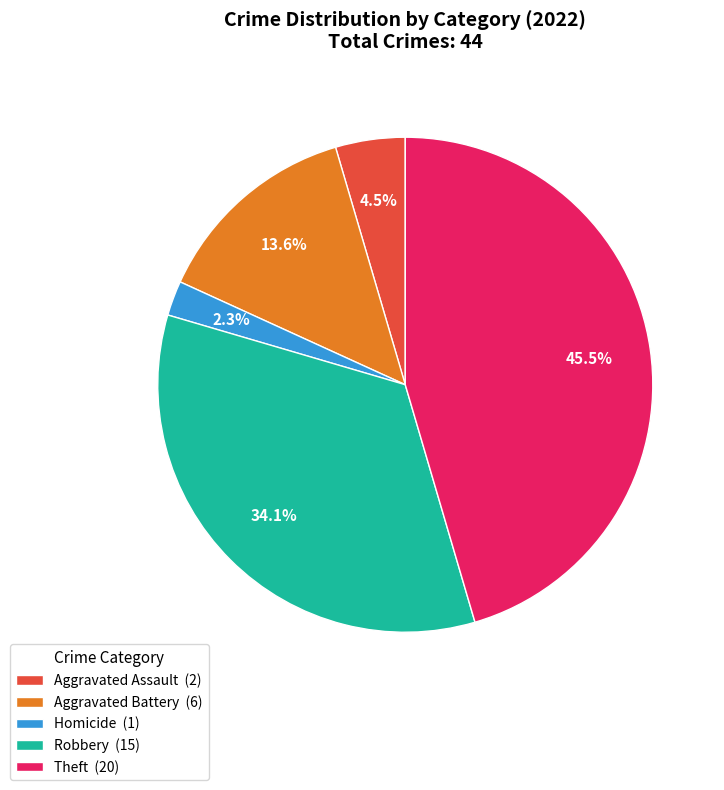

Is there a majority slice in this chart?

No